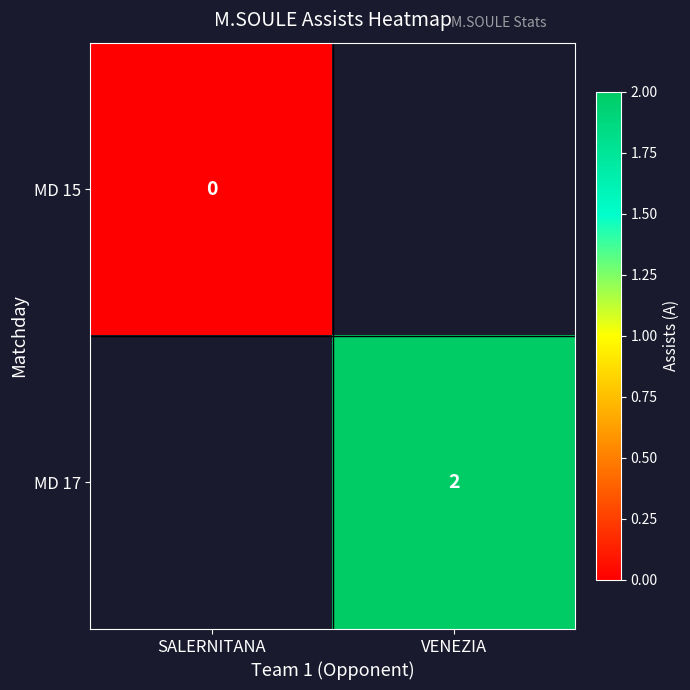

The MD 17 series shows 2 at VENEZIA. True or false?

True